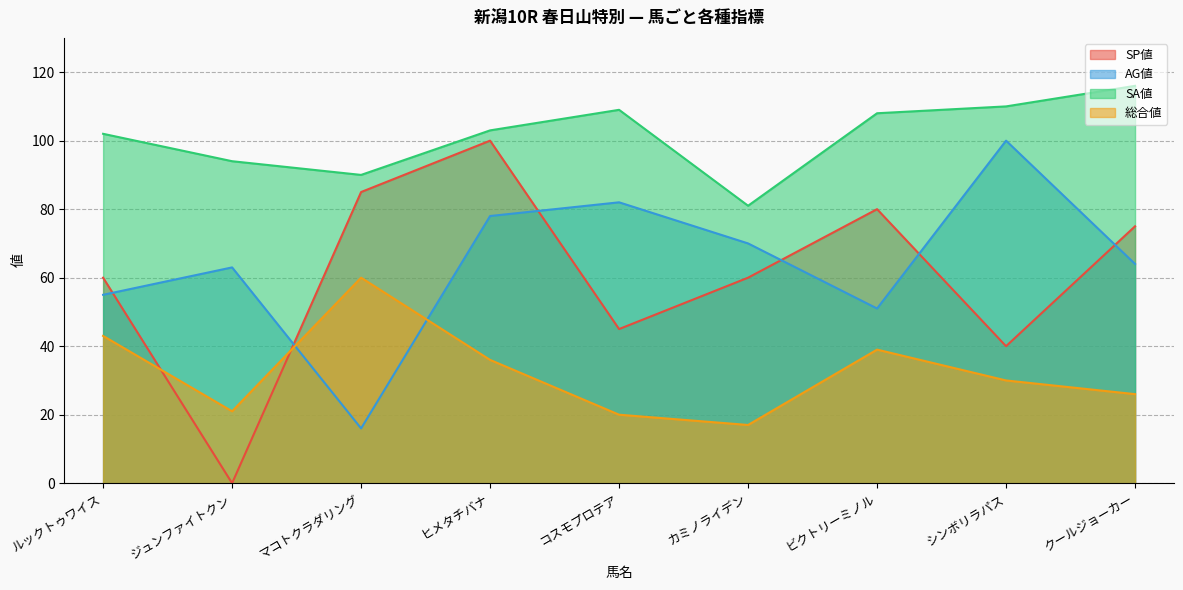

At how many categories does at least one series exceed 7?

9